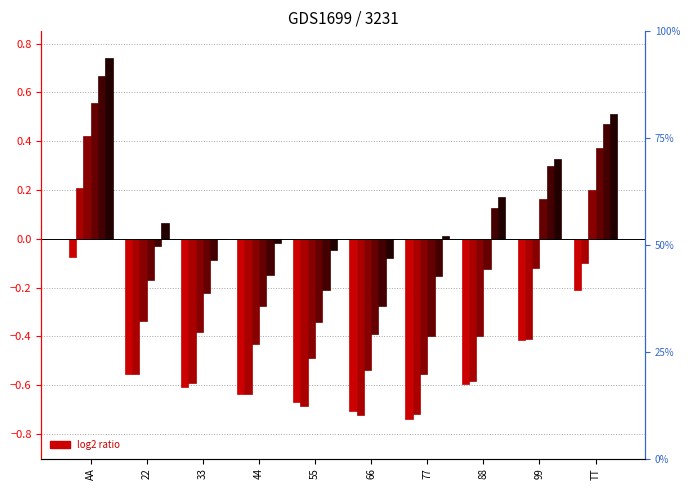

At which label does col_3 first exceed 0?

AA